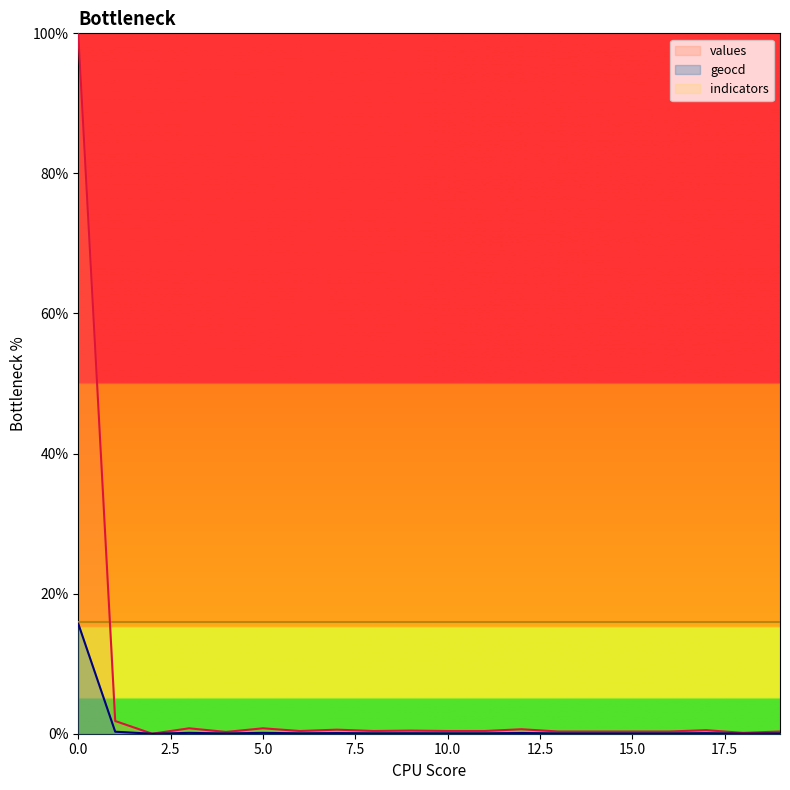

What is the sum of the geocd values at 6 and 11?

0.1